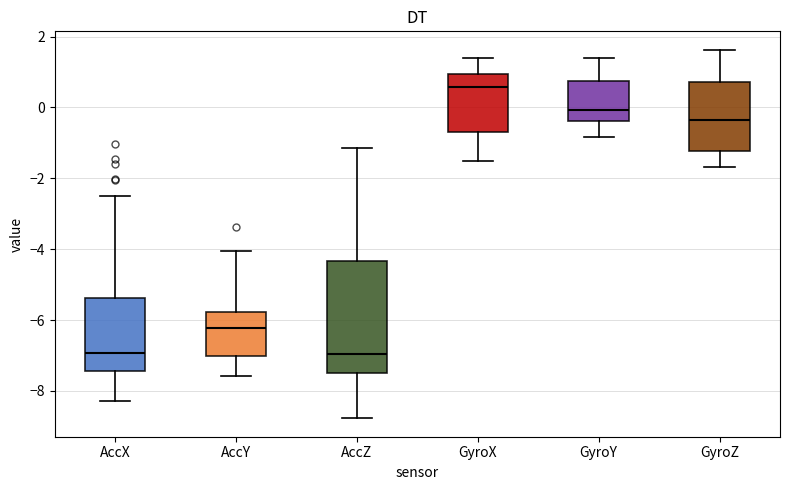

Reading left to right, read every box against the y-axis: the position of its median line, the range the box covers, and the ends of its whiskers. The values are not printed on the chart, so give them approximately, as read against the axis.

AccX: median -7.0, box -7.4 to -5.4, whiskers -8.2 to -2.6
AccY: median -6.2, box -7.0 to -5.8, whiskers -7.6 to -4.0
AccZ: median -7.0, box -7.6 to -4.4, whiskers -8.8 to -1.2
GyroX: median 0.6, box -0.6 to 1.0, whiskers -1.6 to 1.4
GyroY: median 0.0, box -0.4 to 0.8, whiskers -0.8 to 1.4
GyroZ: median -0.4, box -1.2 to 0.8, whiskers -1.6 to 1.6